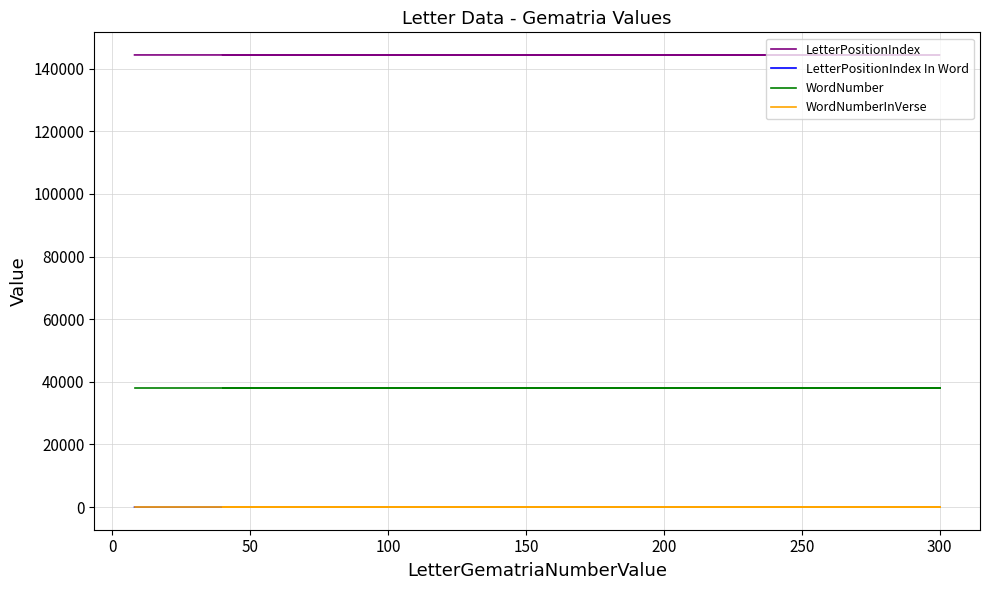

Reading right to left, what are all the values shown in this chart?

LetterPositionIndex: 144374	144373	144372	144371
LetterPositionIndex In Word: 5	4	3	2
WordNumber: 38052	38052	38052	38052
WordNumberInVerse: 3	3	3	3